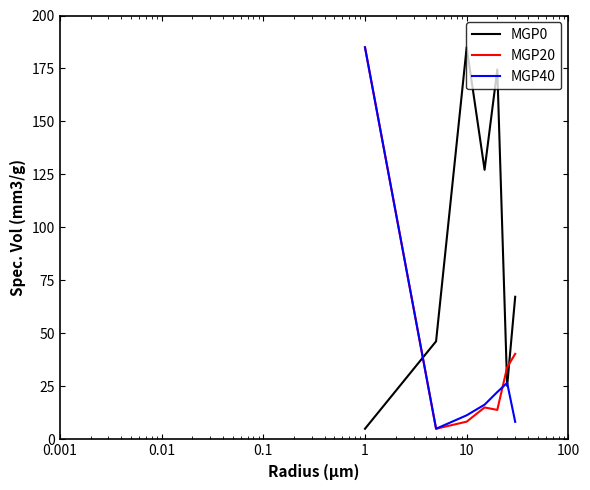

What is the minimum value shown in the chart?

5.0